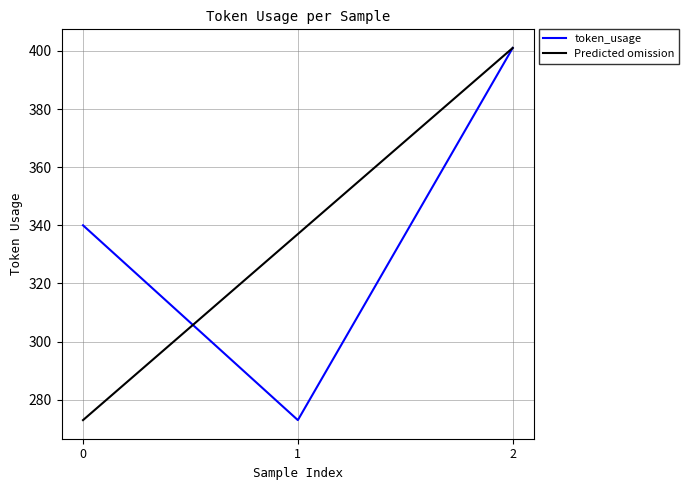

Reading left to right, list all the values displayed in this chart.

340	273	401